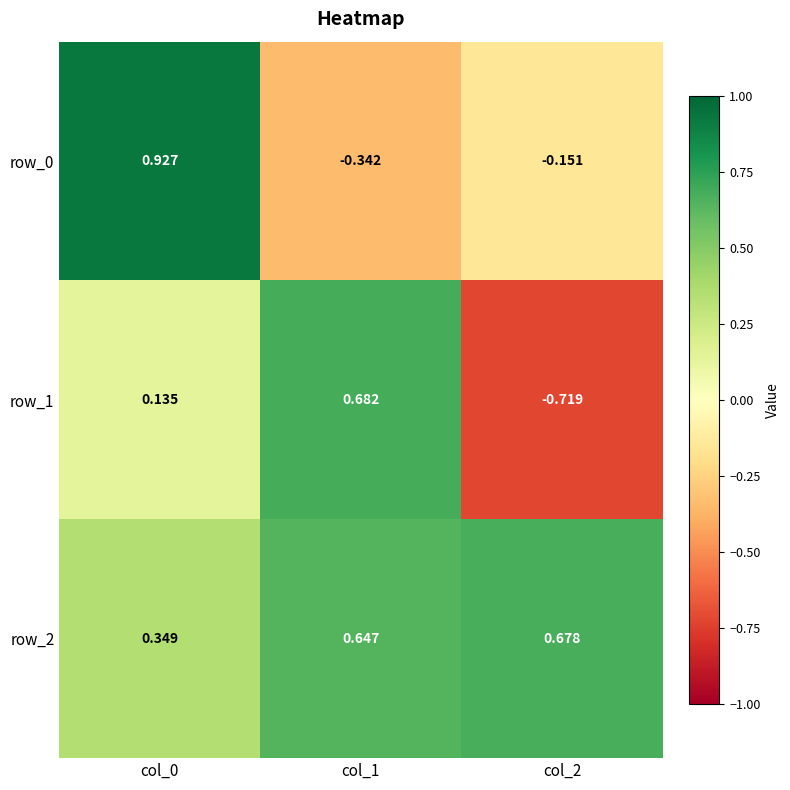

Is the value of row_0 at col_2 greater than the value of row_1 at col_1?

No